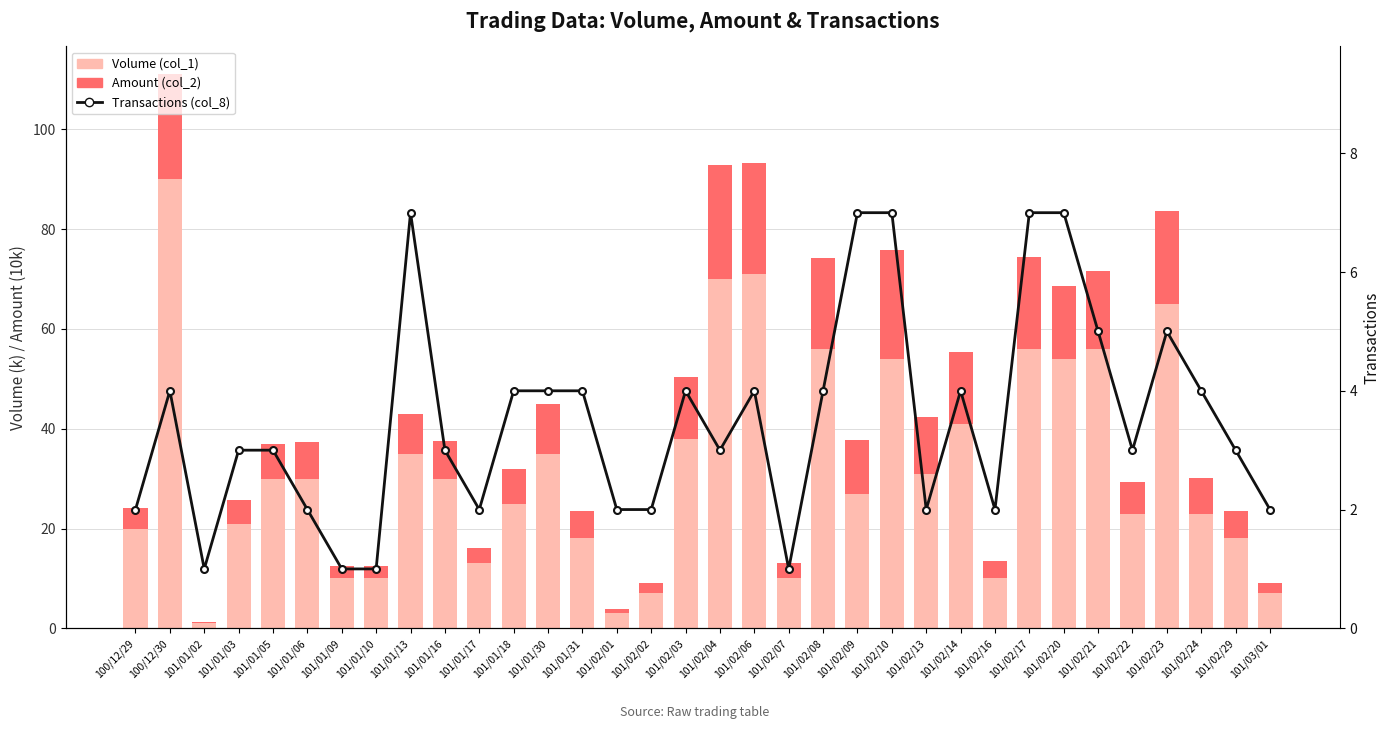

Where is Volume (col_1) nearest to the value 45?

101/02/14